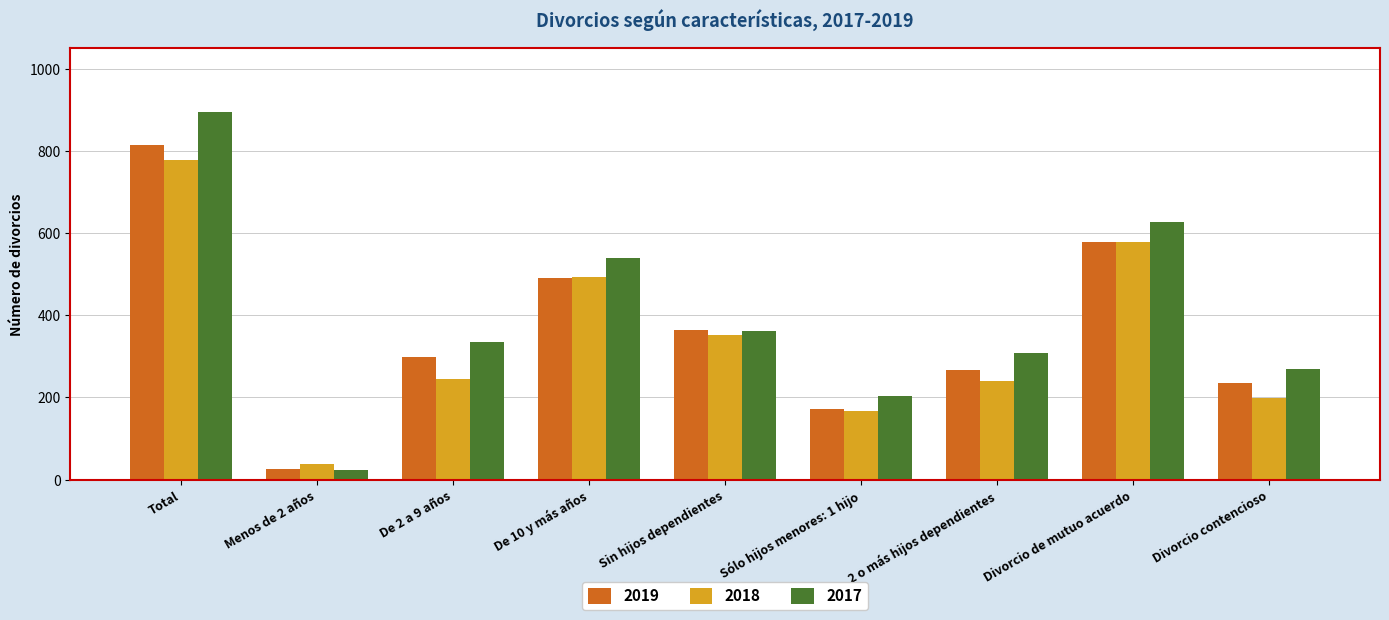

Reading right to left, extract all data points from this chart.

2019: Divorcio contencioso=236	Divorcio de mutuo acuerdo=578	2 o más hijos dependientes=267	Sólo hijos menores: 1 hijo=172	Sin hijos dependientes=364	De 10 y más años=491	De 2 a 9 años=298	Menos de 2 años=25	Total=814
2018: Divorcio contencioso=199	Divorcio de mutuo acuerdo=579	2 o más hijos dependientes=241	Sólo hijos menores: 1 hijo=168	Sin hijos dependientes=353	De 10 y más años=493	De 2 a 9 años=246	Menos de 2 años=39	Total=778
2017: Divorcio contencioso=269	Divorcio de mutuo acuerdo=626	2 o más hijos dependientes=309	Sólo hijos menores: 1 hijo=203	Sin hijos dependientes=362	De 10 y más años=539	De 2 a 9 años=334	Menos de 2 años=23	Total=895